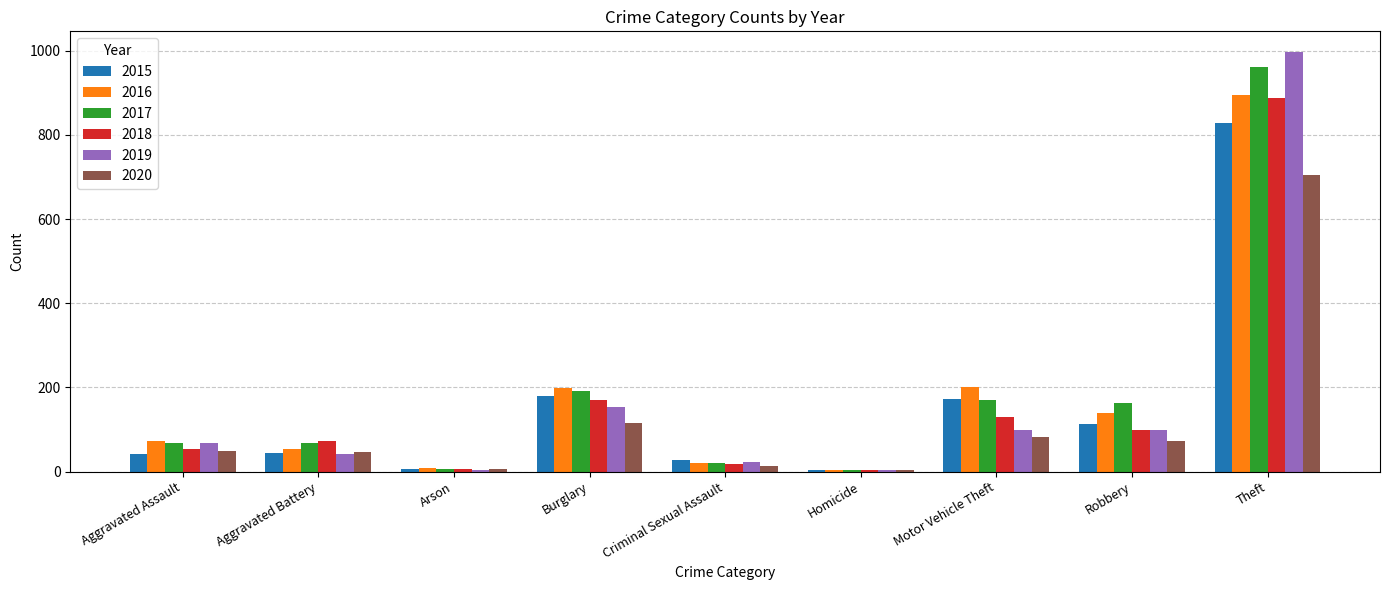

What is the sum of all 2019 values?

1489